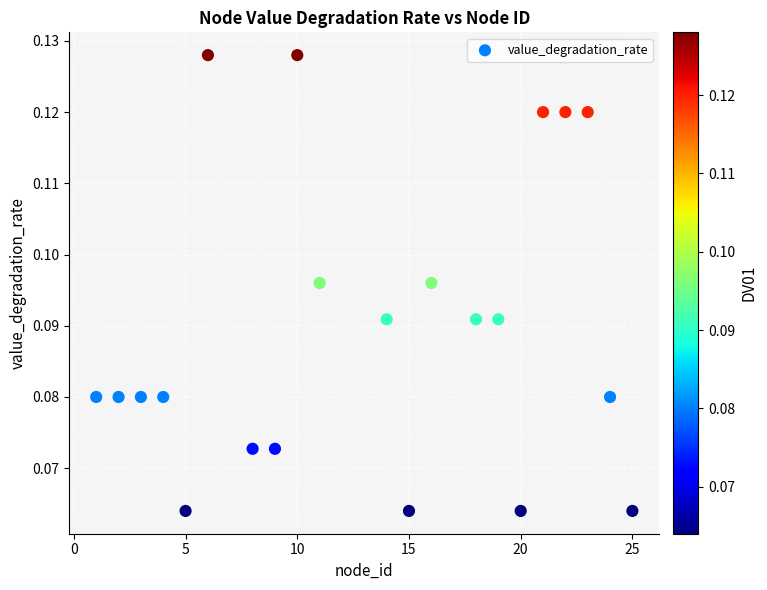

What is the range of X values (max minus min)?

24.0